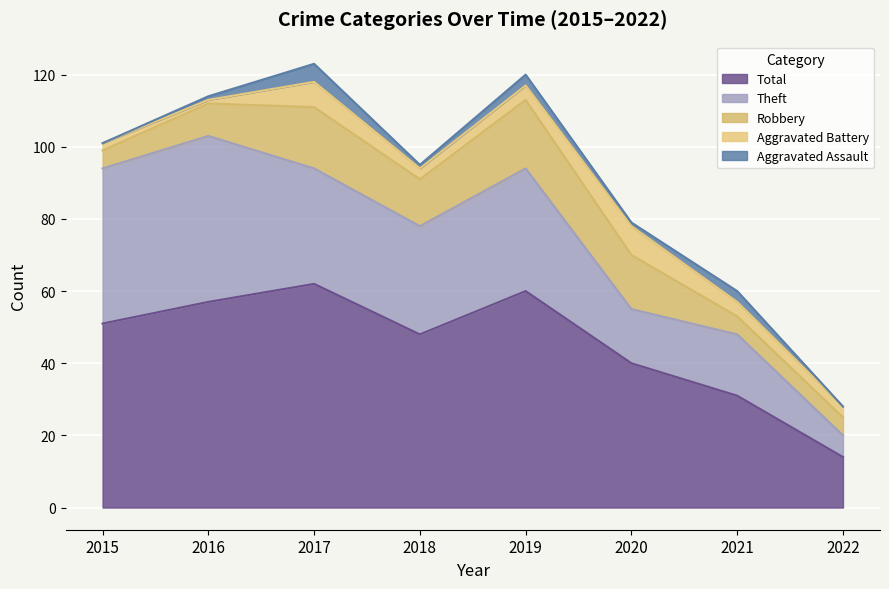

List the labels in order of Total value, largest first.

2017, 2019, 2016, 2015, 2018, 2020, 2021, 2022